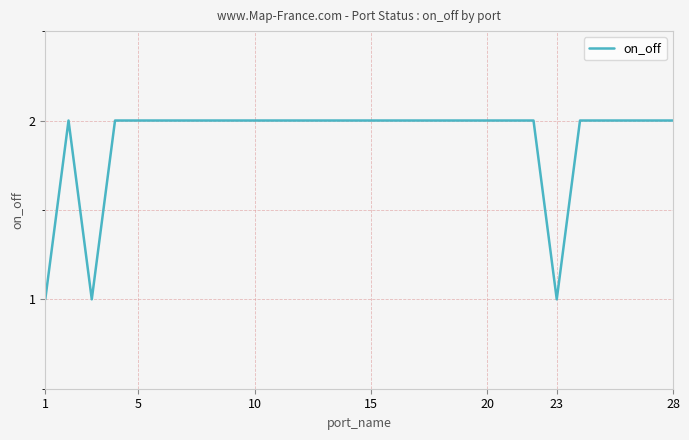

Reading left to right, list all the values displayed in this chart.

1	2	1	2	2	2	2	2	2	2	2	2	2	2	2	2	2	2	2	2	2	2	1	2	2	2	2	2